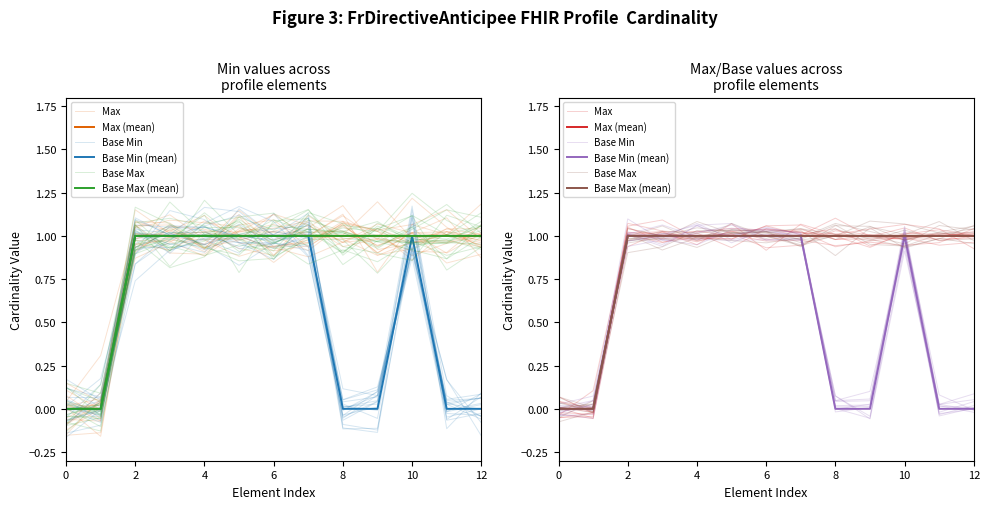

True or false: Base Min has a value of 0.0 at 11.

False